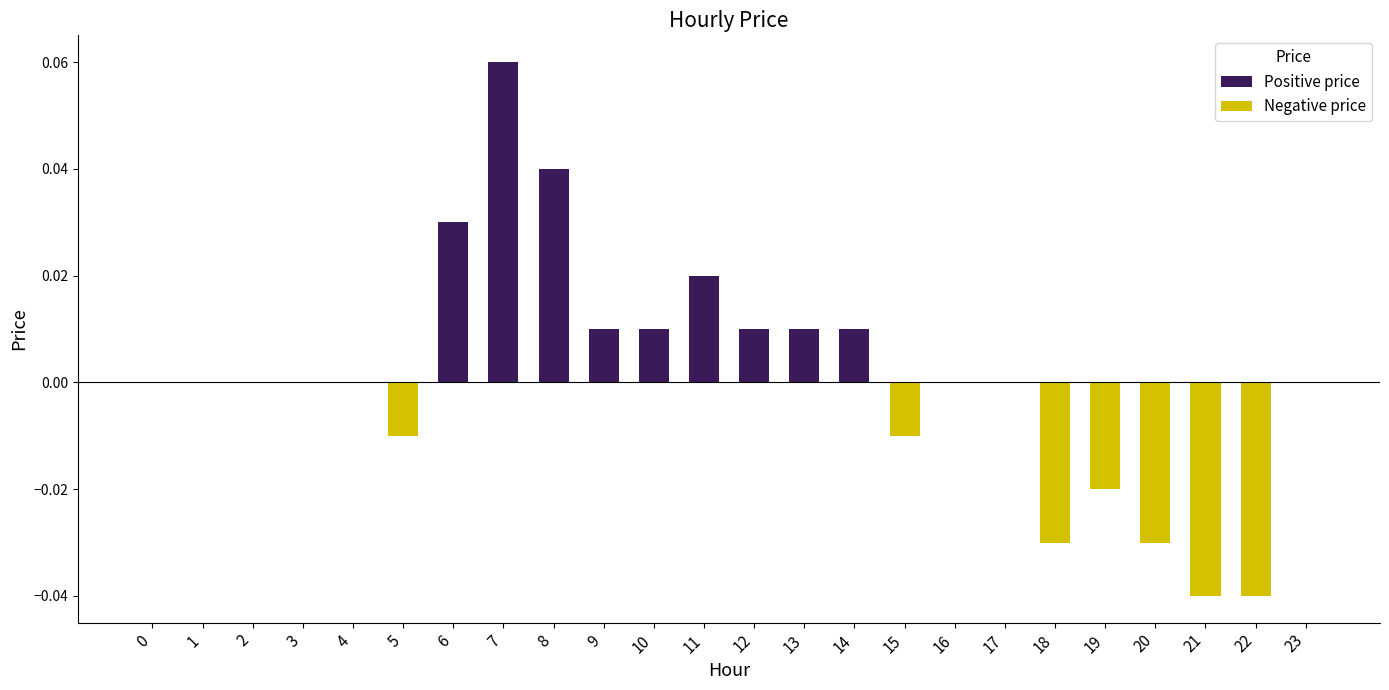

Between 21 and 12, which is larger?

12